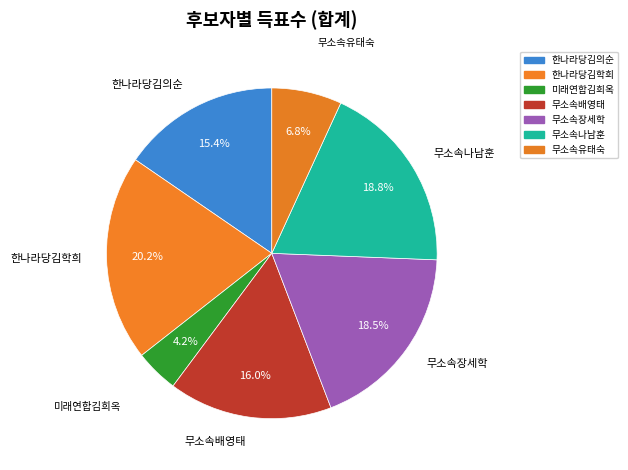

To the nearest percent, what is the combined percentage of 무소속장세학 and 한나라당김의순?

34%